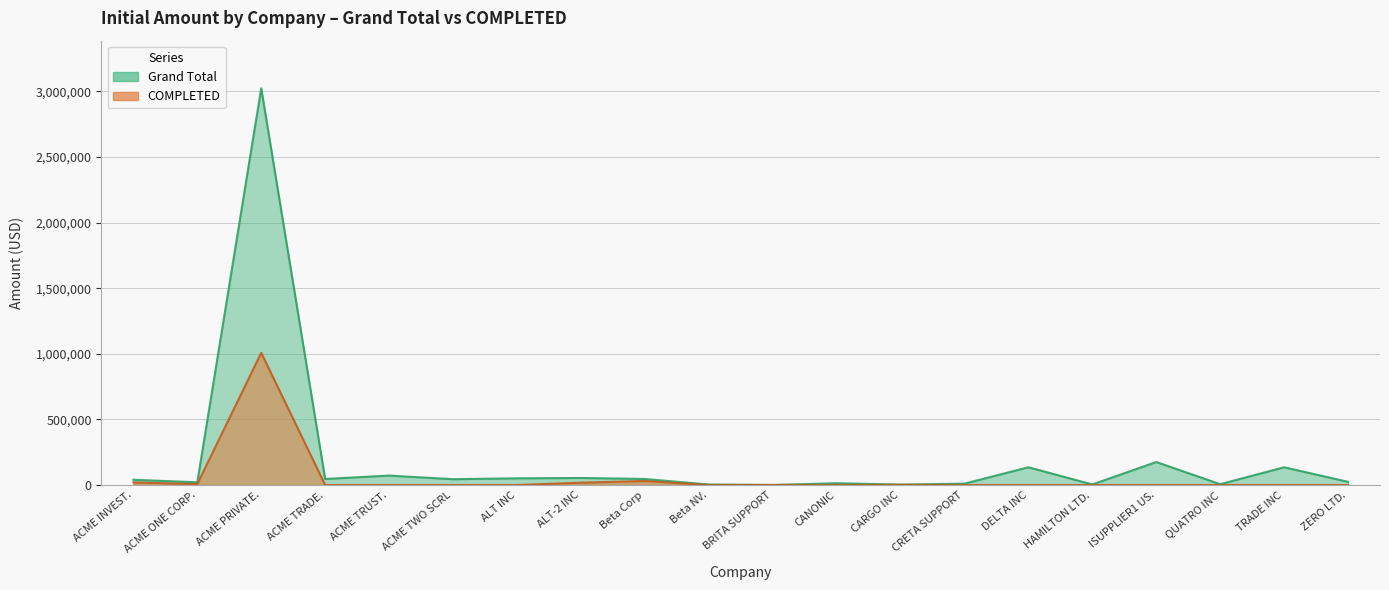

Which label corresponds to the largest value in the chart?

ACME PRIVATE.